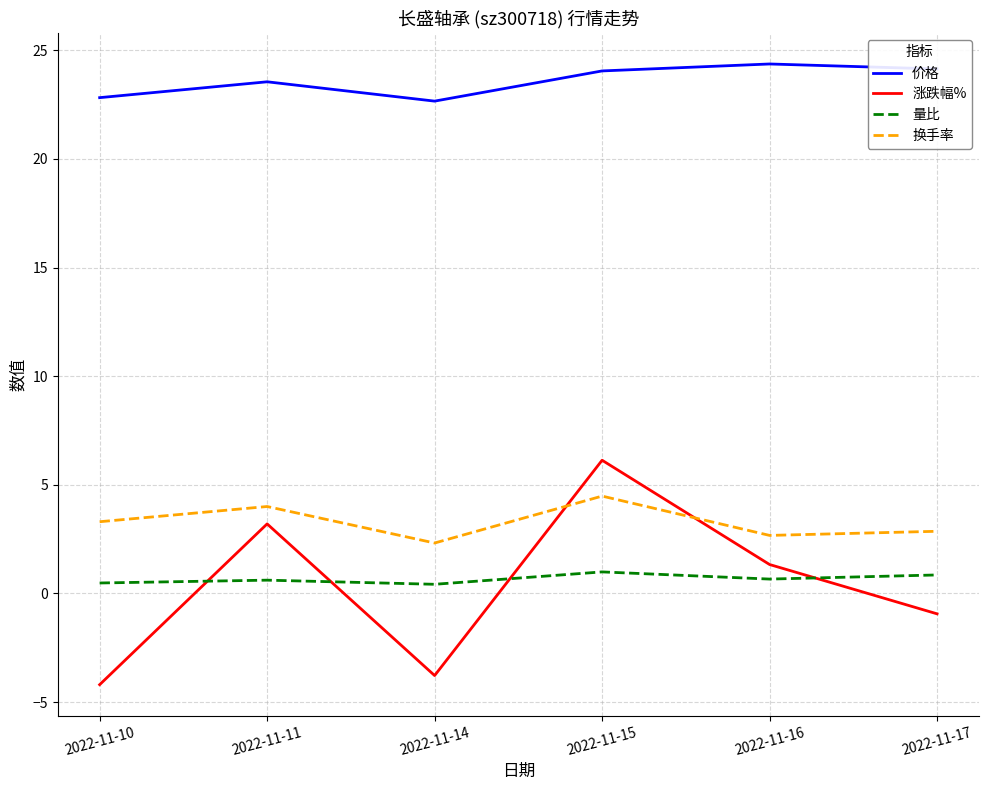

Rank the series by their maximum value, from lowest to highest.

量比, 换手率, 涨跌幅%, 价格